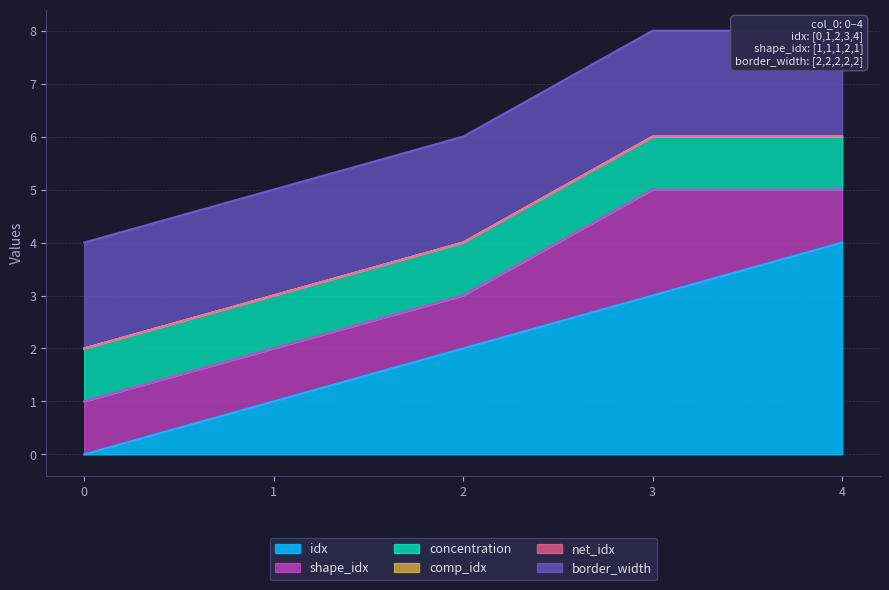

Reading left to right, extract all data points from this chart.

idx: 0	1	2	3	4
shape_idx: 1	1	1	2	1
net_idx: 0	0	0	0	0
comp_idx: 0	0	0	0	0
concentration: 1	1	1	1	1
border_width: 2	2	2	2	2